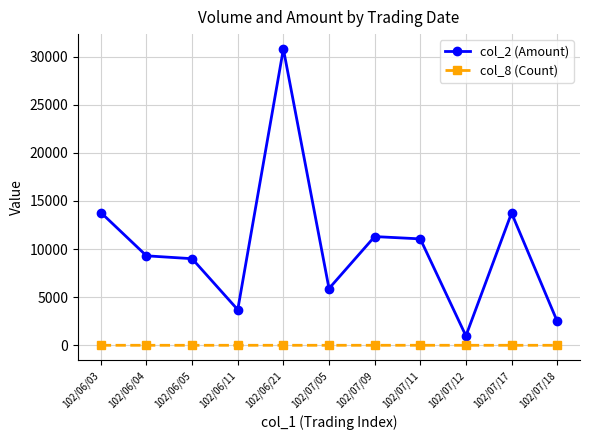

How many values in the col_2 (Amount) series are below 9300?

5